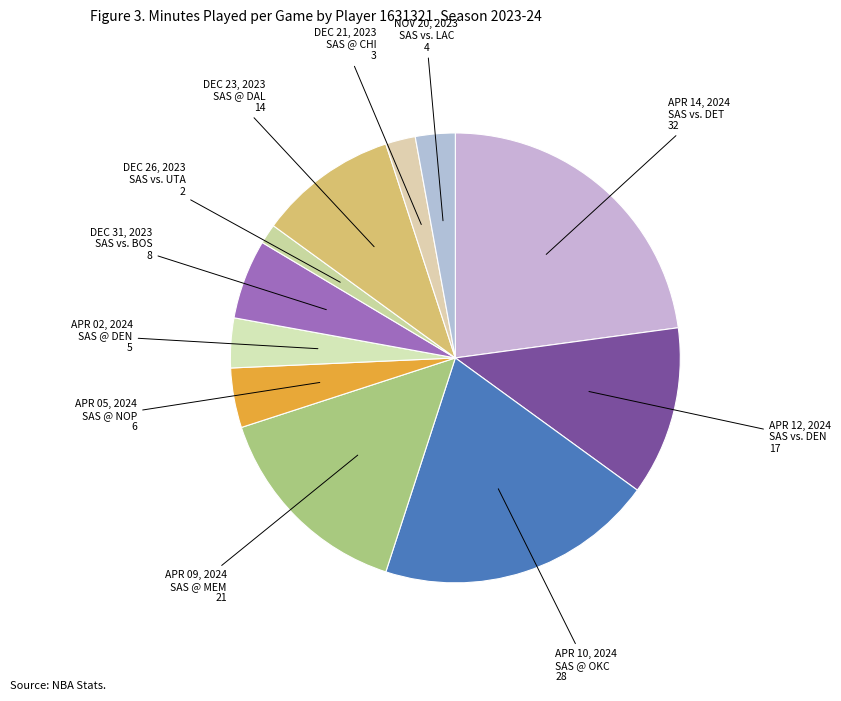

Is it true that APR 12, 2024 SAS vs. DEN is 1% of the pie?

False